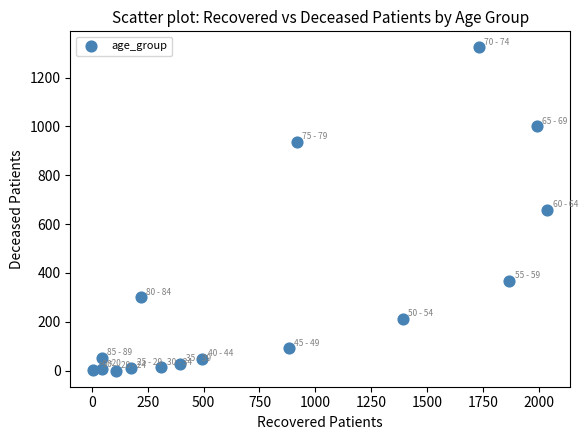

What is the range of X values (max minus min)?

2031